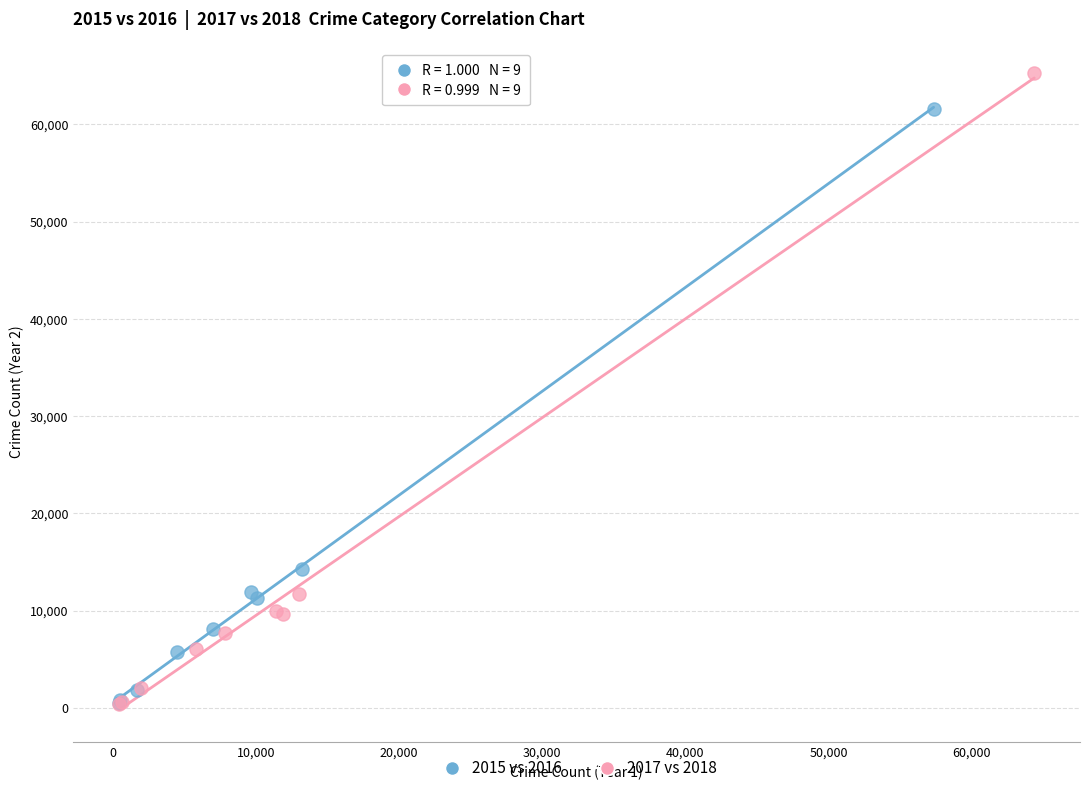

Which series has the widest spread of Y values?

2017 vs 2018